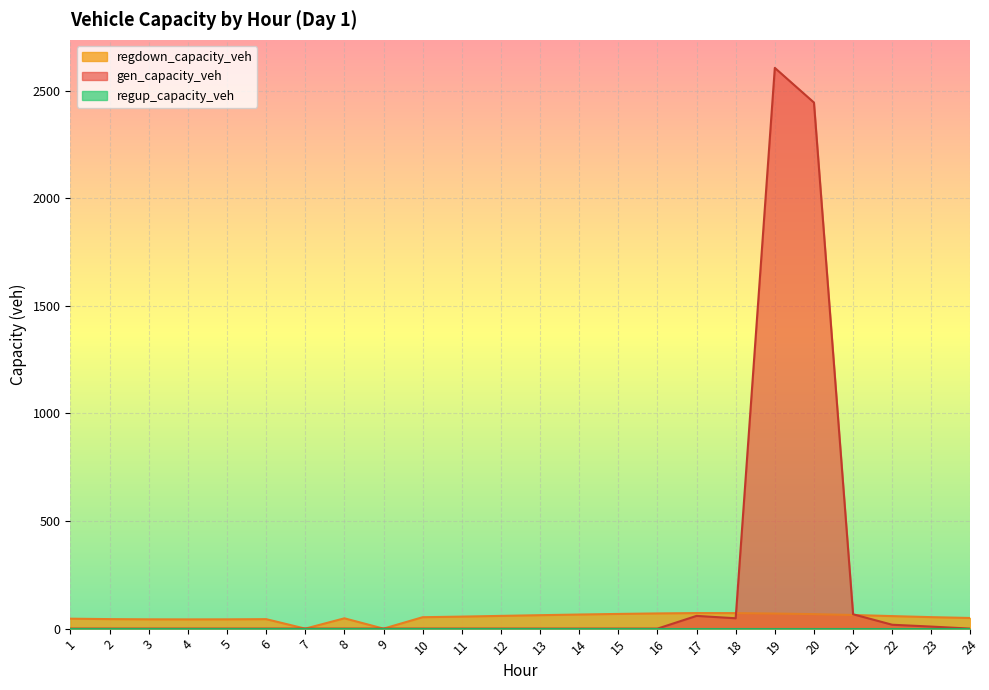

What is the greatest value displayed?

2605.3